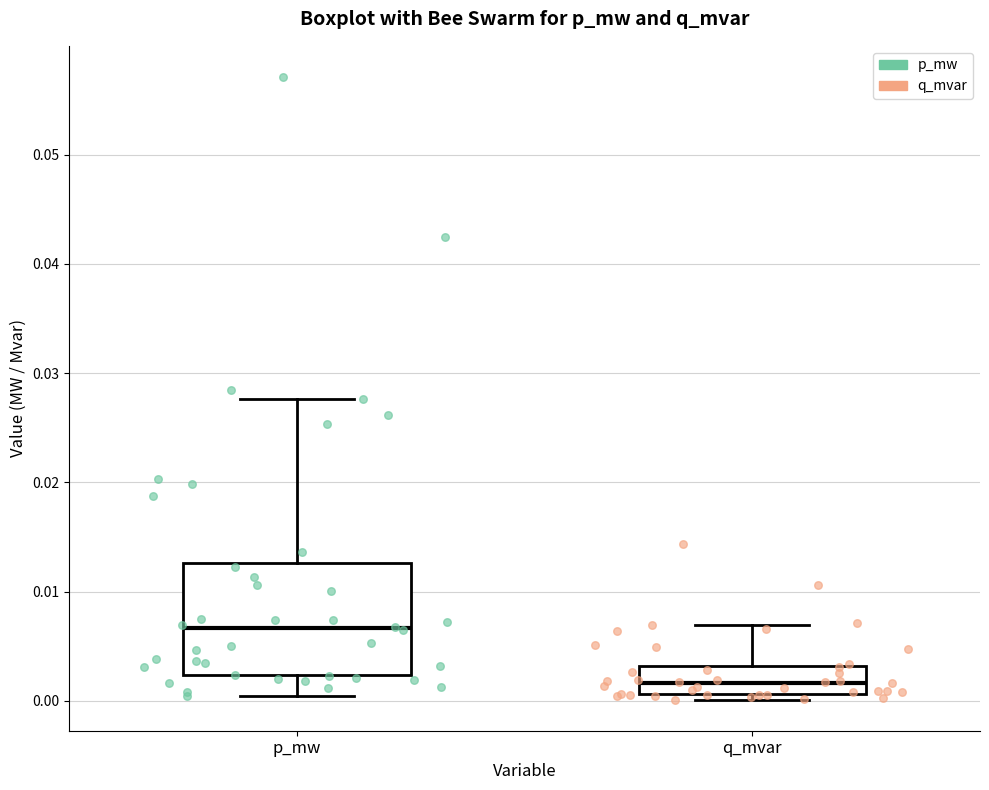

Which box's median line is the lowest?

q_mvar